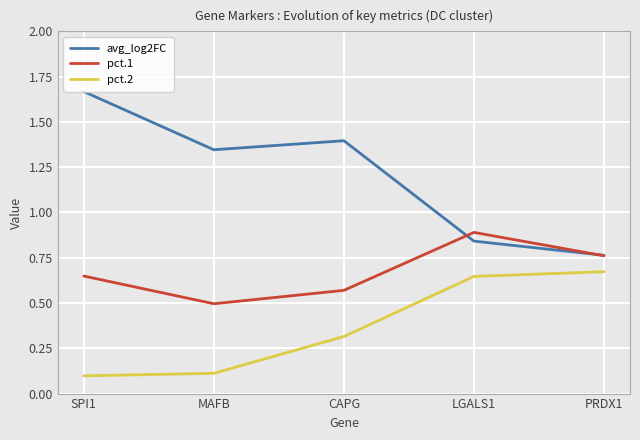

What position from the left is PRDX1?

5